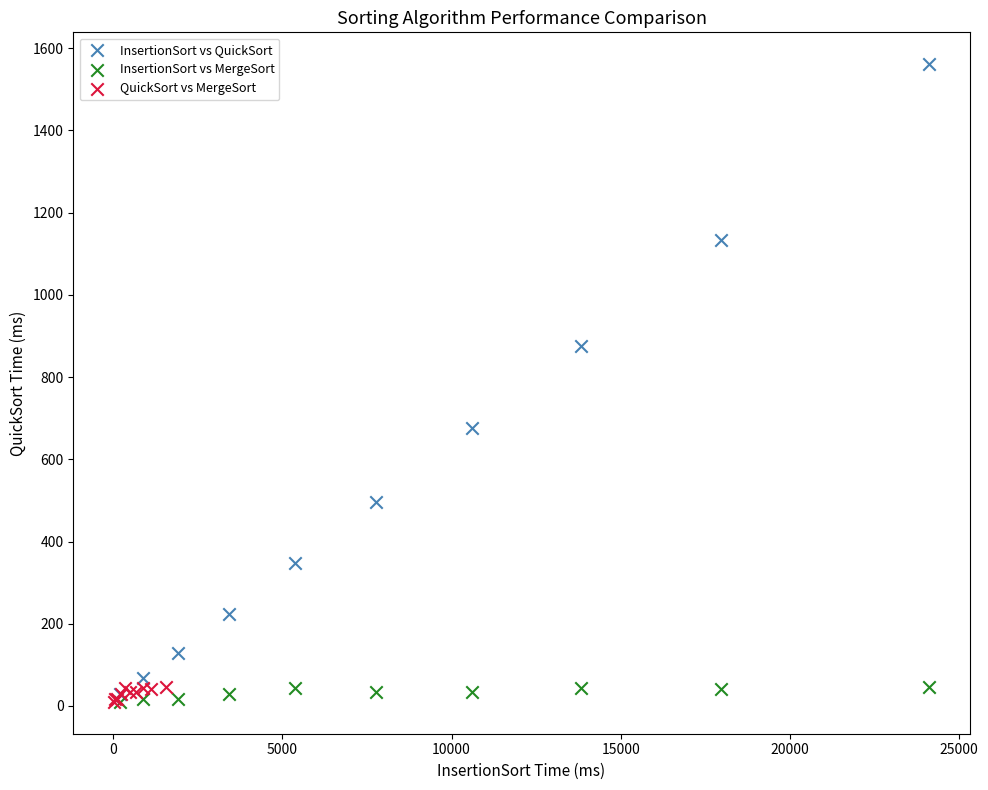

Which series reaches the maximum Y coordinate?

InsertionSort vs QuickSort